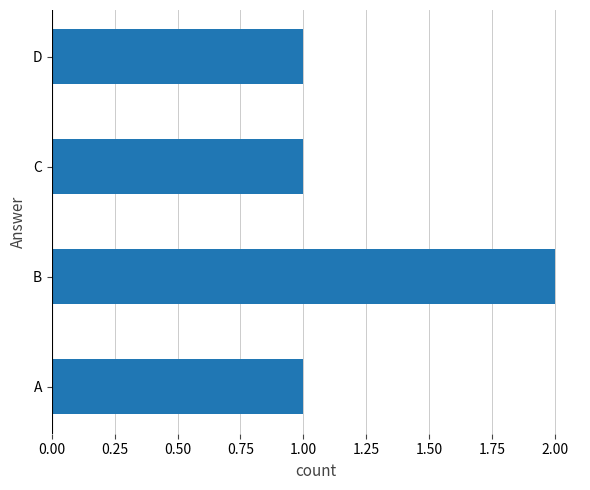

The value at A is 0. True or false?

False